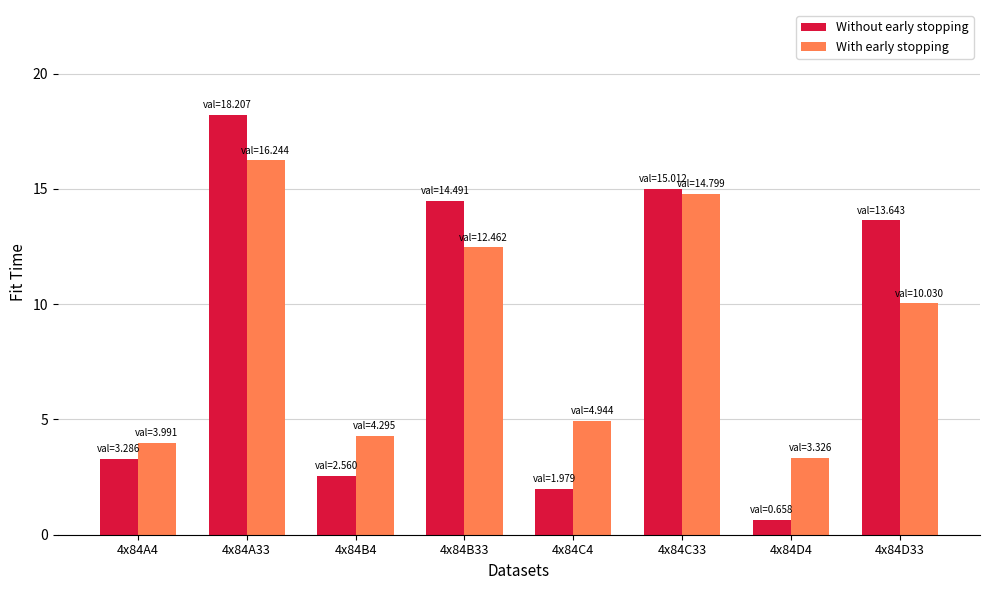

What is the label of the 3rd bar from the left?

4x84B4